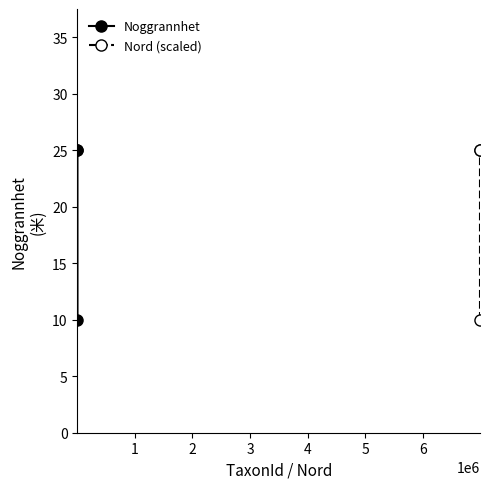

What is the sum of all Noggrannhet values?

60